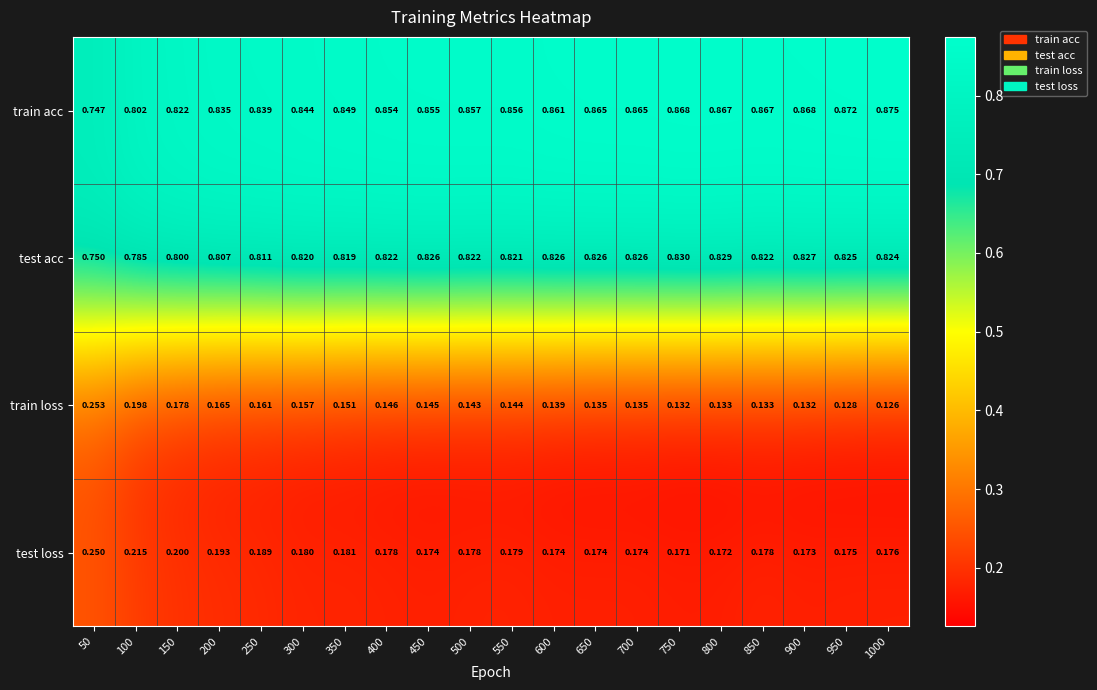

Which series has the widest spread of values?

train acc